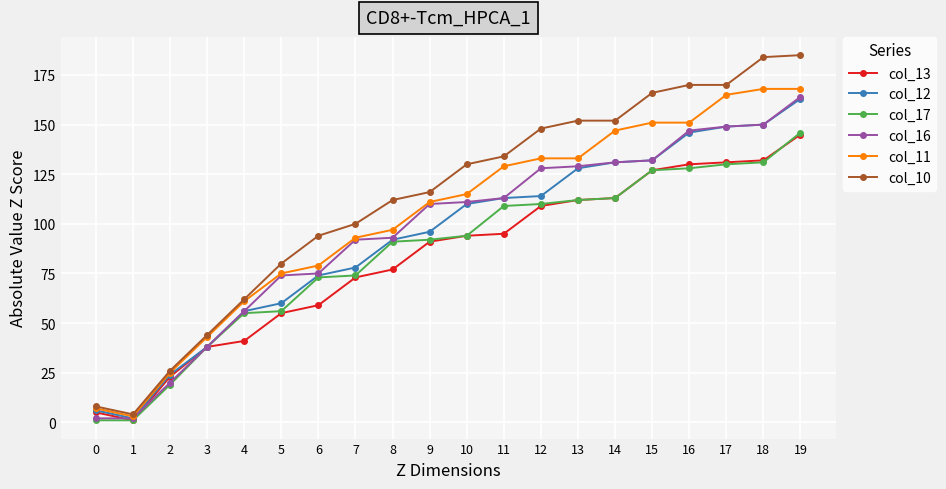

How many distinct data groups are displayed?

6